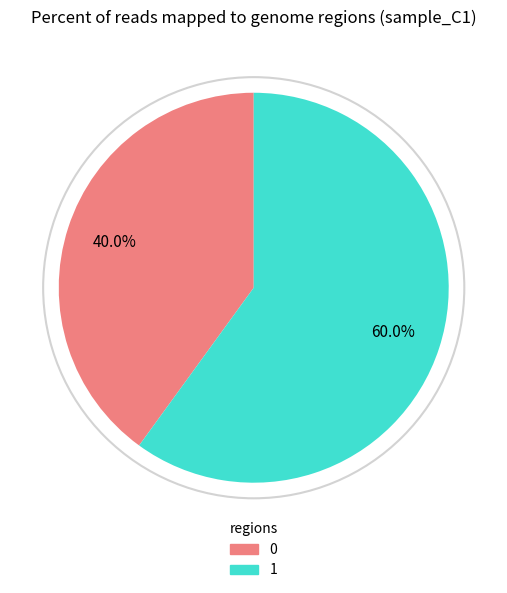

True or false: 0 accounts for 46% of the total.

False